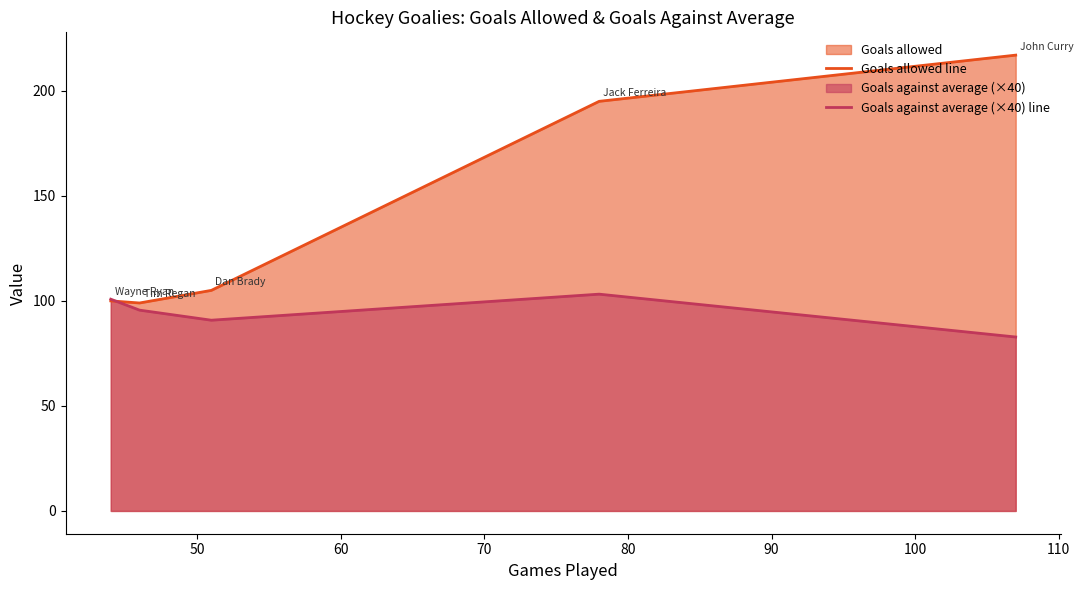

Which series has the largest range (max minus min)?

Goals allowed line